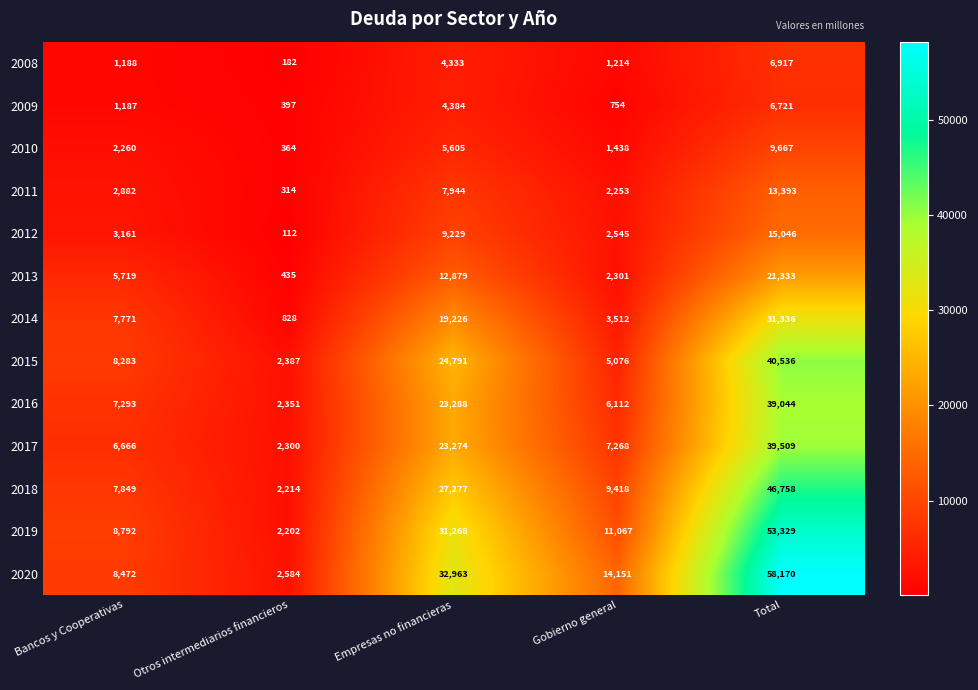

Rank the series by their maximum value, from lowest to highest.

2009, 2008, 2010, 2011, 2012, 2013, 2014, 2016, 2017, 2015, 2018, 2019, 2020